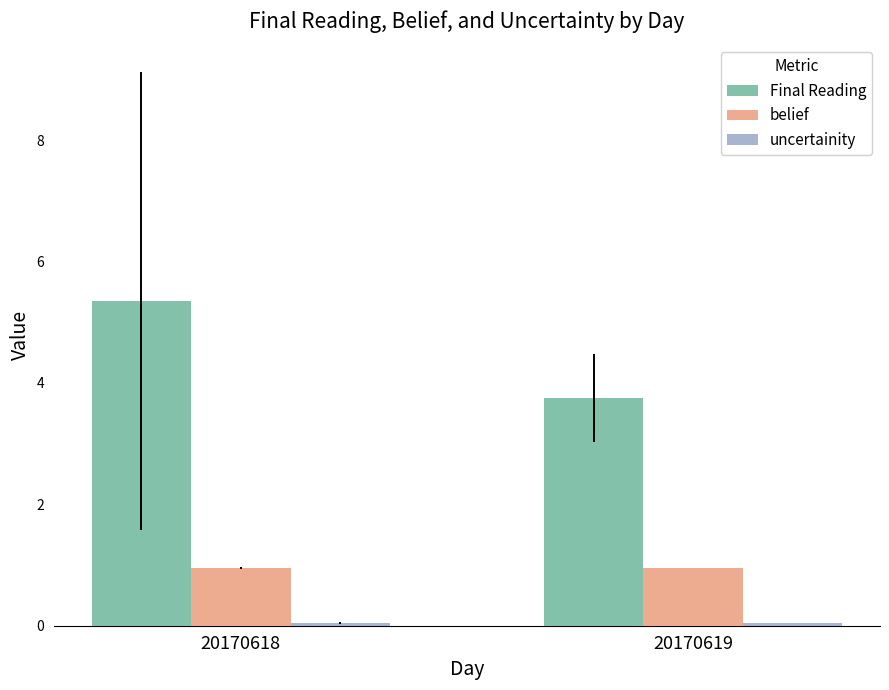

What is the value of the Final Reading bar at the 2nd from the left?

3.8